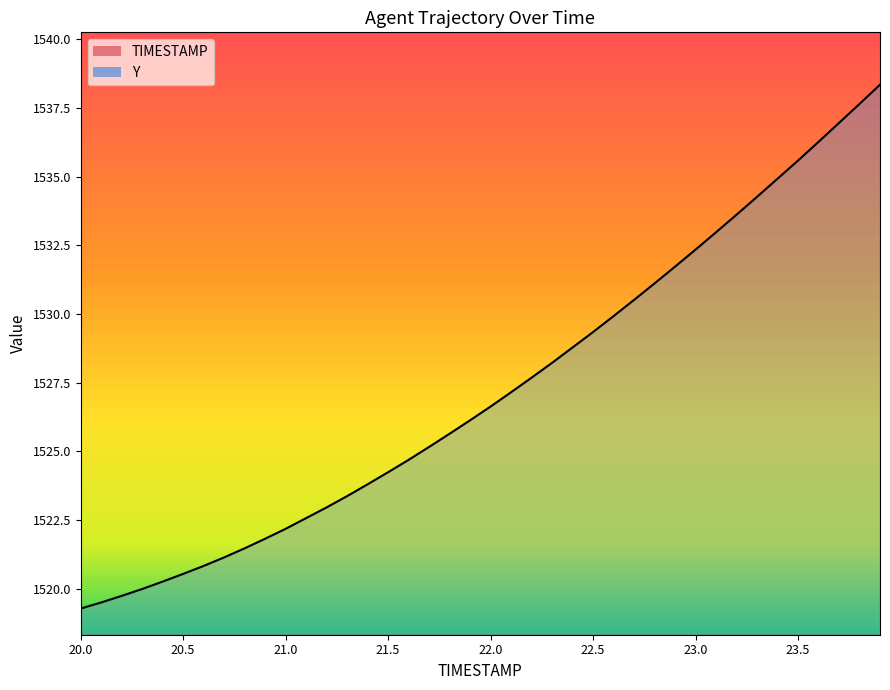

What is the sum of the TIMESTAMP values at 23.8 and 20.6?

44.4